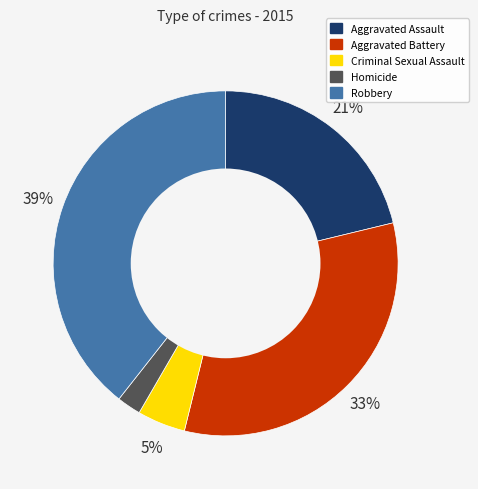

Does Robbery represent more than half of the total?

No